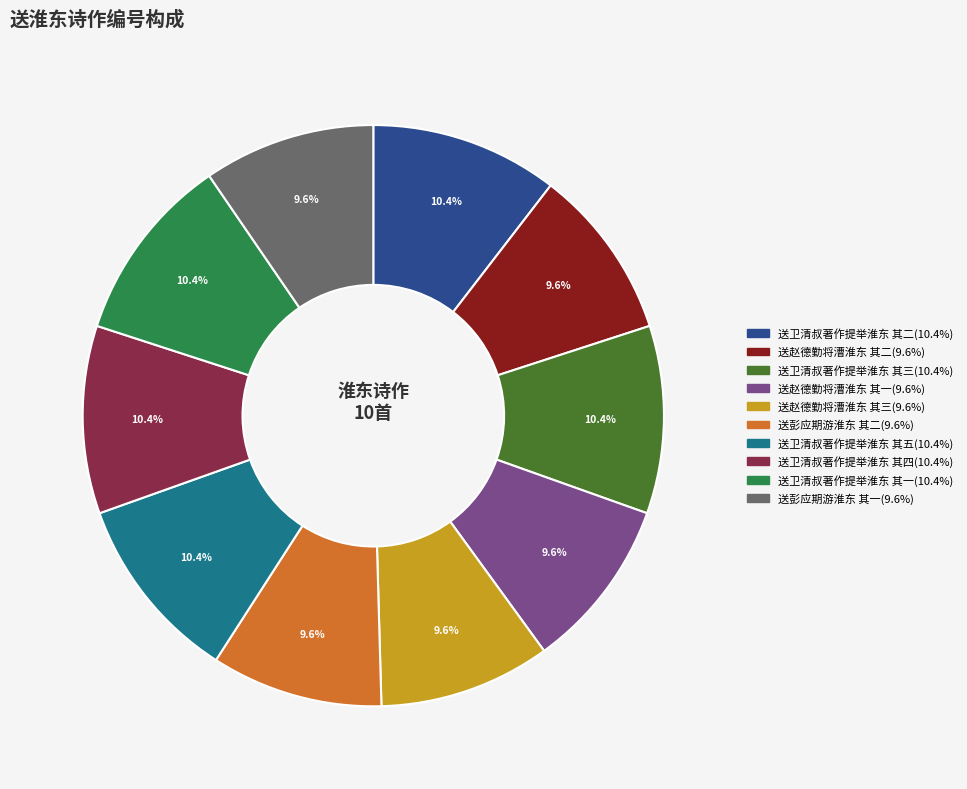

Is it true that 送彭应期游淮东 其二 is 10% of the pie?

True